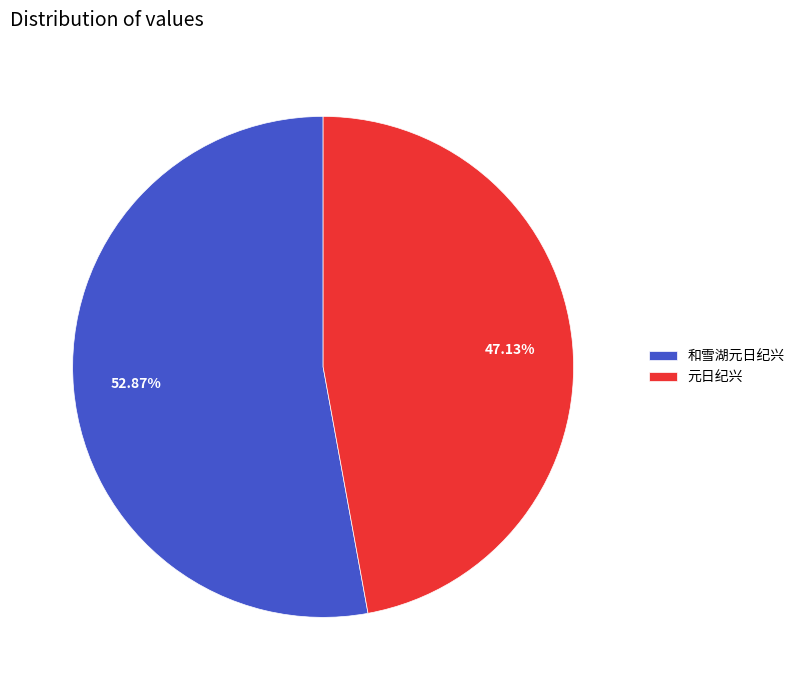

Count the number of slices in the pie.

2